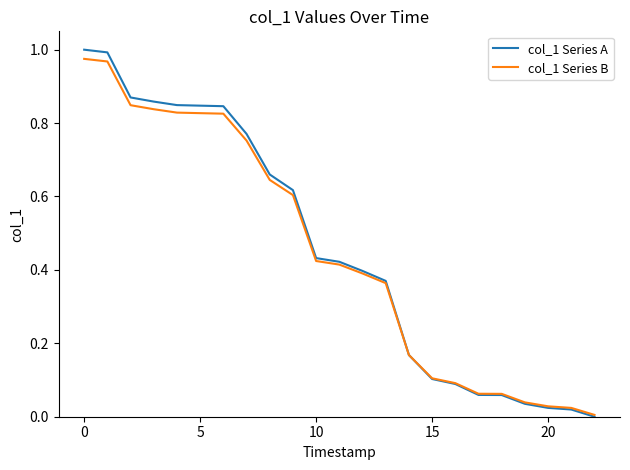

Does the chart display data point markers on the line(s)?

No